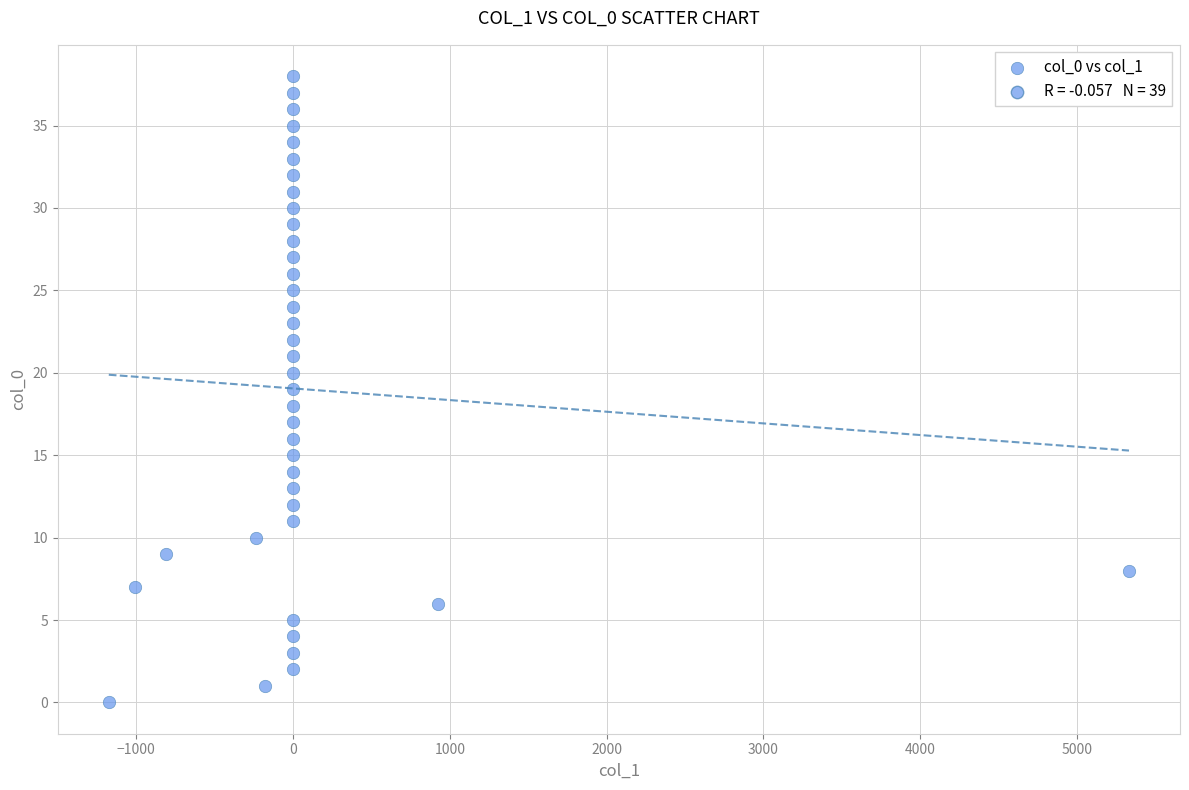

What is the range of Y values (max minus min)?

38